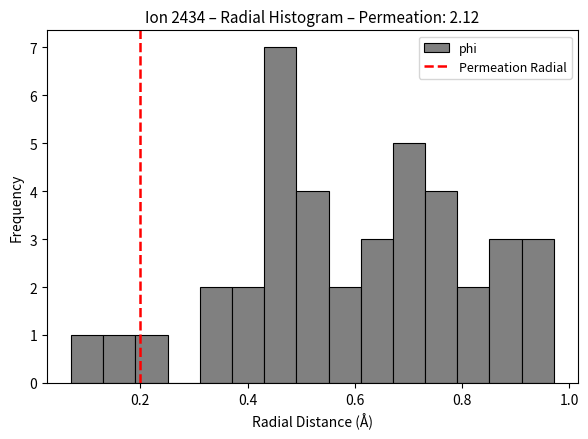

Read against the x-axis, roughly where is the centre of the tallest bar?

0.46